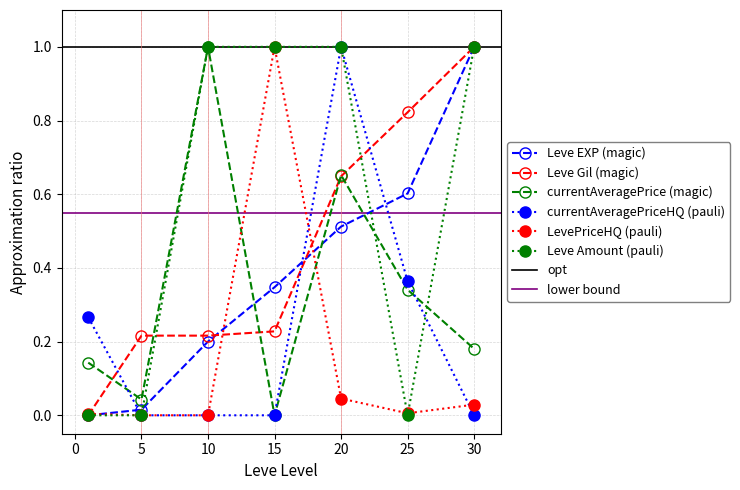

Reading right to left, list all the values displayed in this chart.

Leve EXP: 30=1.0	25=0.6	20=0.5	15=0.3	10=0.2	5=0.0	1=0.0
Leve Gil: 30=1.0	25=0.8	20=0.6	15=0.2	10=0.2	5=0.2	1=0.0
currentAveragePrice: 30=0.2	25=0.3	20=0.7	15=0.0	10=1.0	5=0.0	1=0.1
currentAveragePriceHQ: 30=0.0	25=0.4	20=1.0	15=0.0	10=0.0	5=0.0	1=0.3
LevePriceHQ: 30=0.0	25=0.0	20=0.0	15=1.0	10=0.0	5=0.0	1=0.0
Leve Amount: 30=1.0	25=0.0	20=1.0	15=1.0	10=1.0	5=0.0	1=0.0